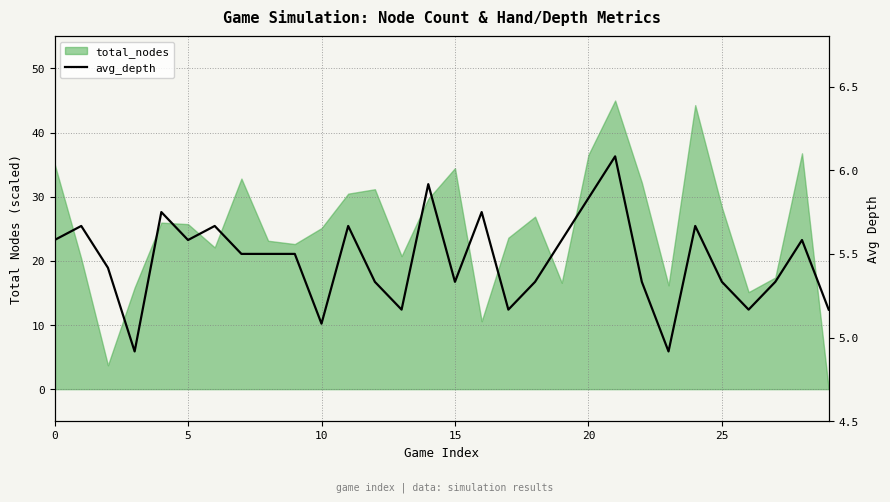

Does the chart display data point markers on the line(s)?

No